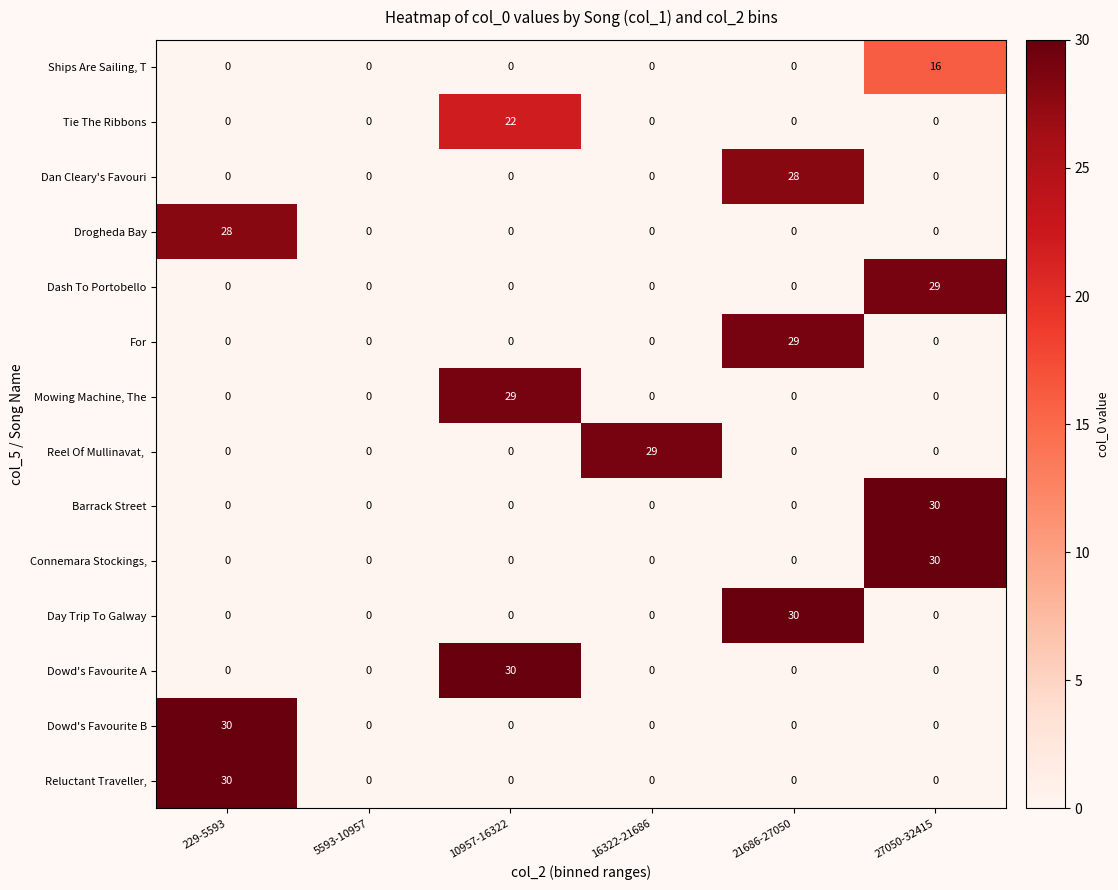

At how many categories does at least one series exceed 15?

5